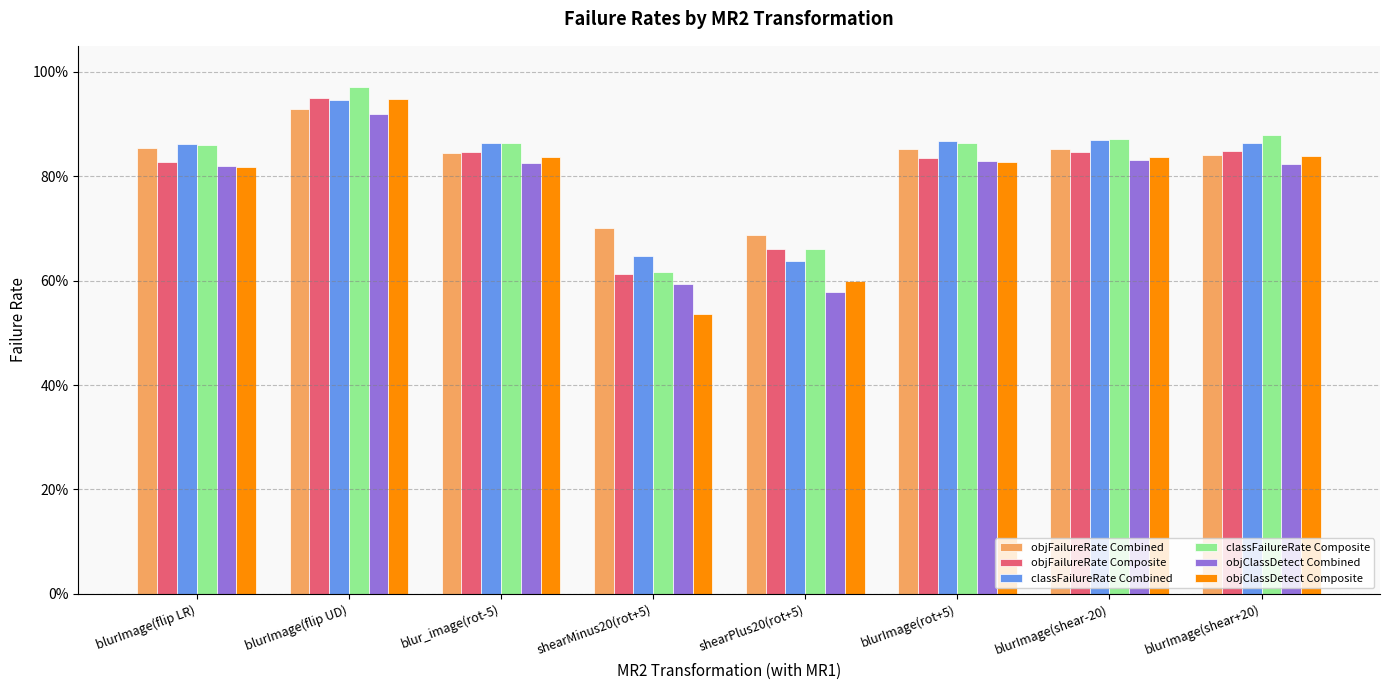

Between shearMinus20(rot+5) and blurImage(shear+20), which series saw the biggest shift?

objClassDetect Composite